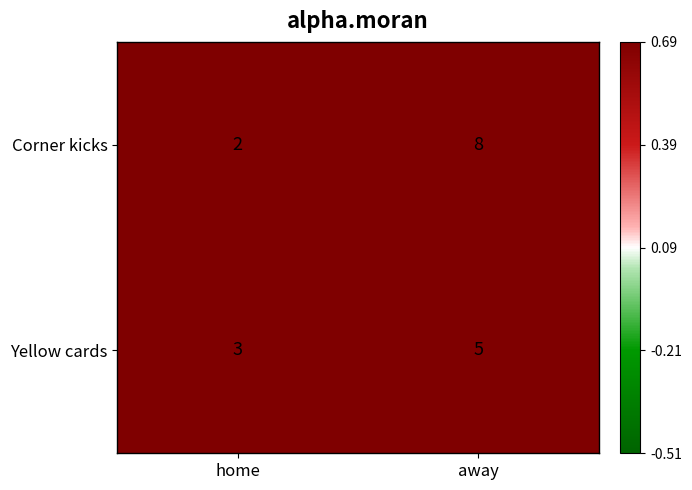

The value of Yellow cards at home is 5. True or false?

False